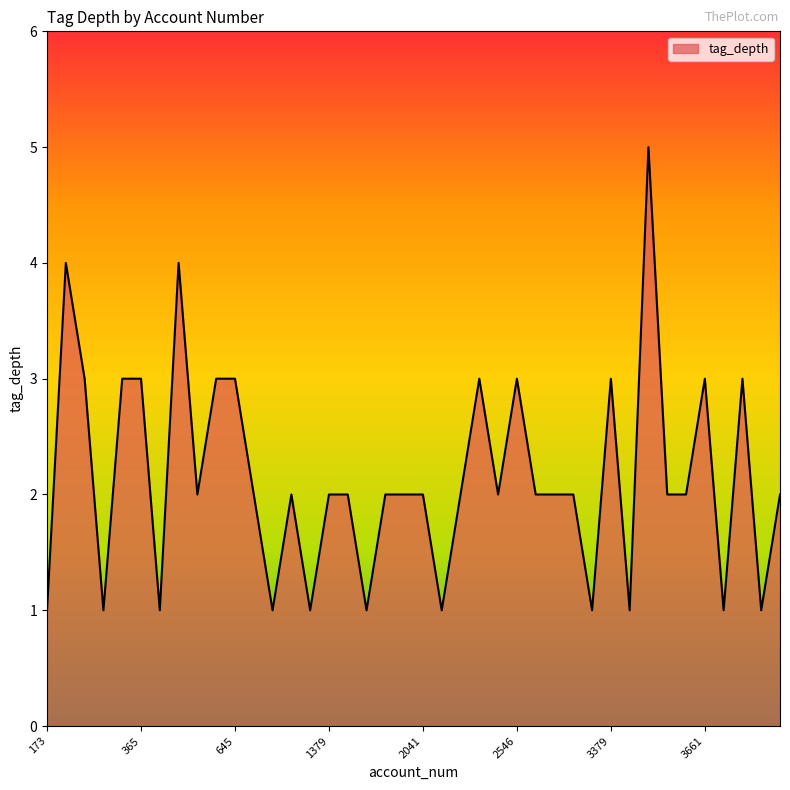

What is the maximum value shown in the chart?

5